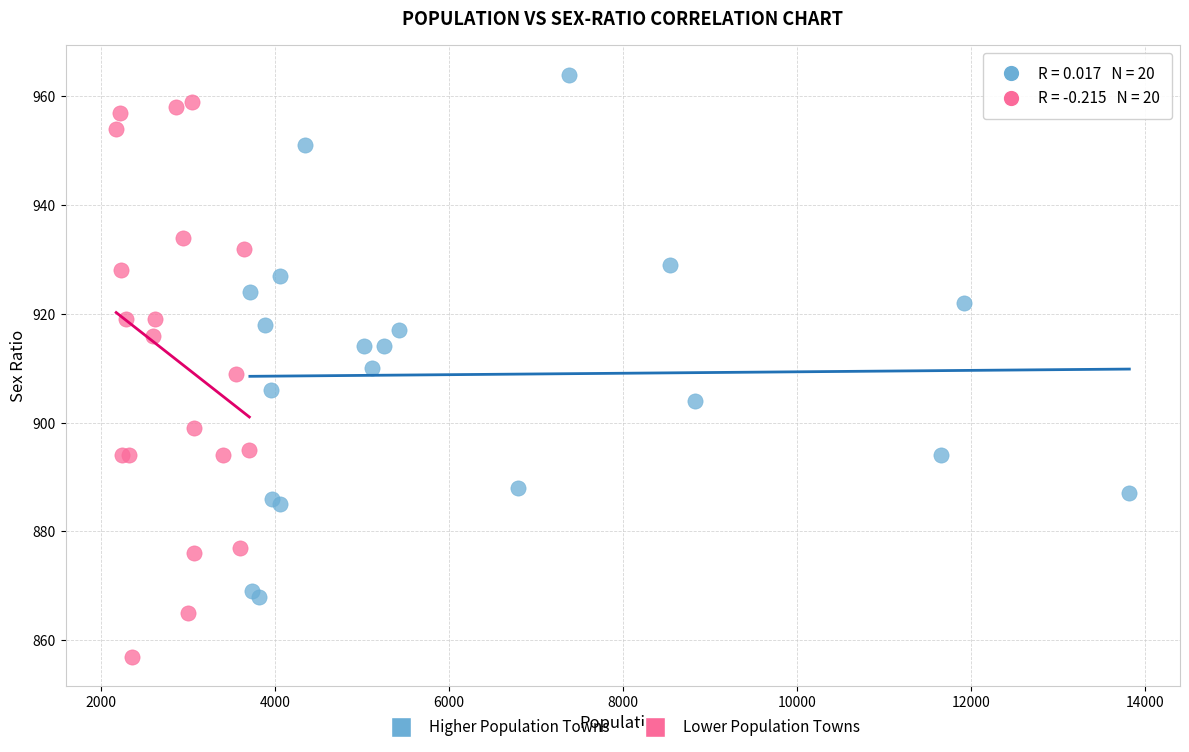

Which series contains the lowest Y value?

Lower Population Towns